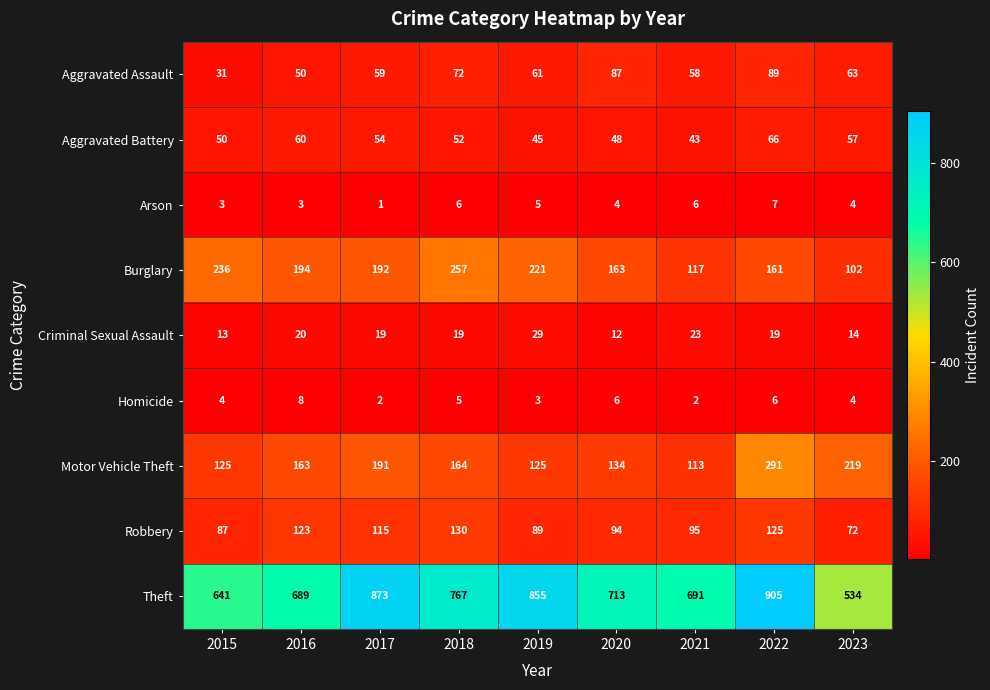

How many series are shown in this chart?

9